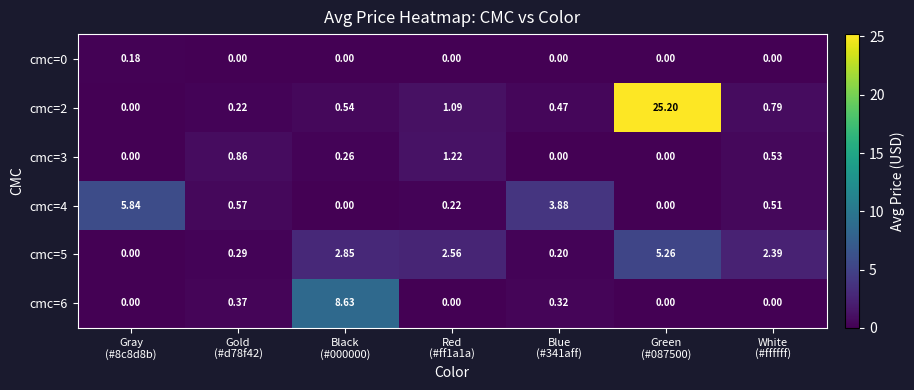

How many categories are shown in the chart?

7